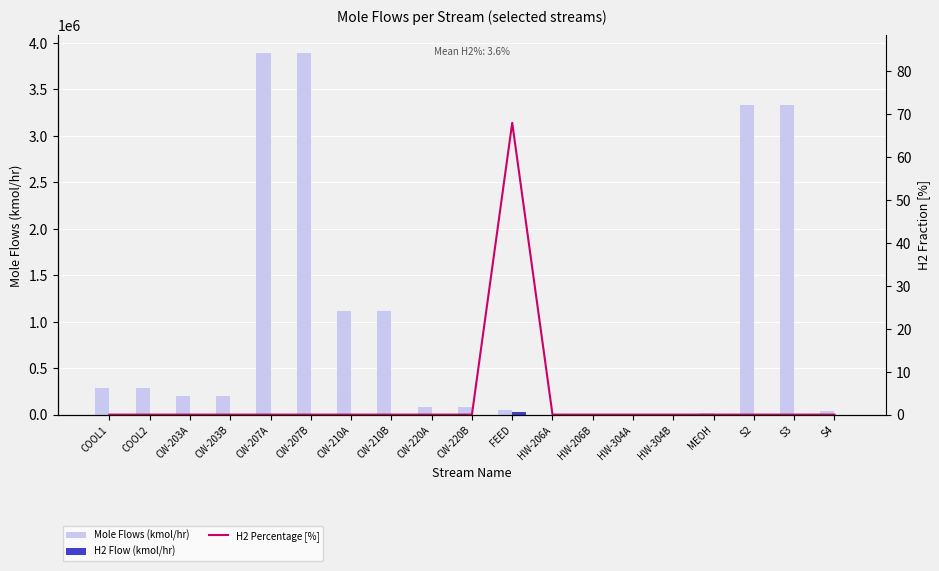

Between HW-304A and CW-220A, which is larger?

CW-220A